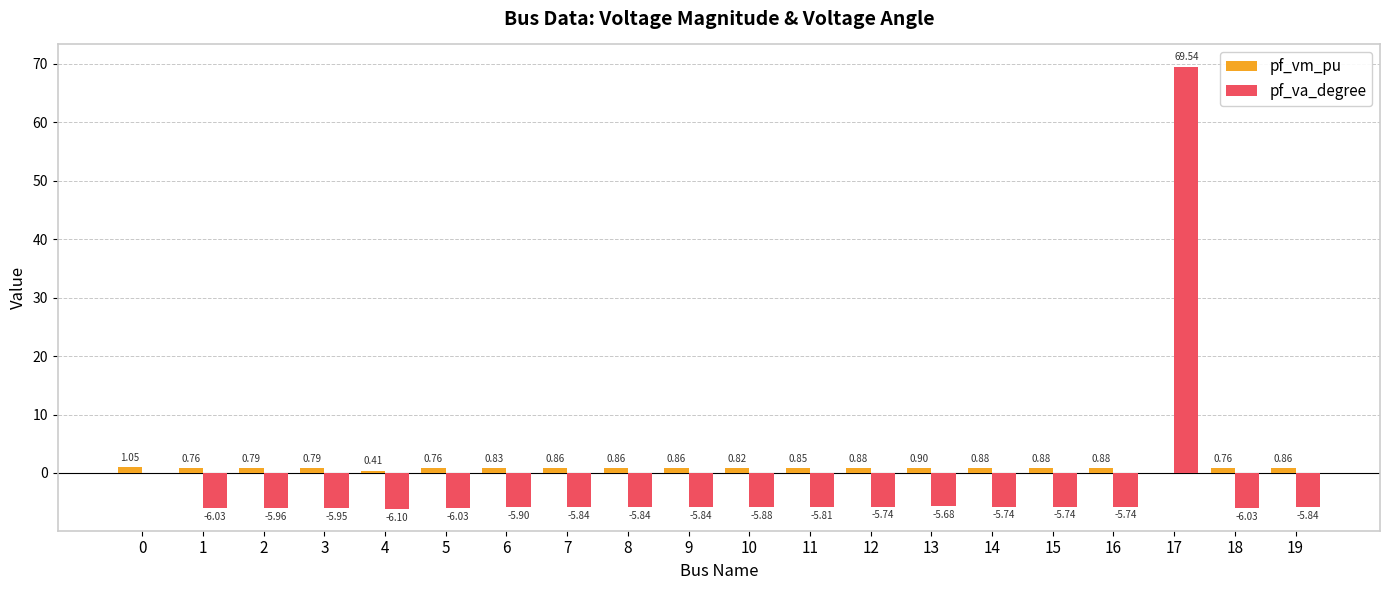

What is the total value across all series at 19?

-5.0